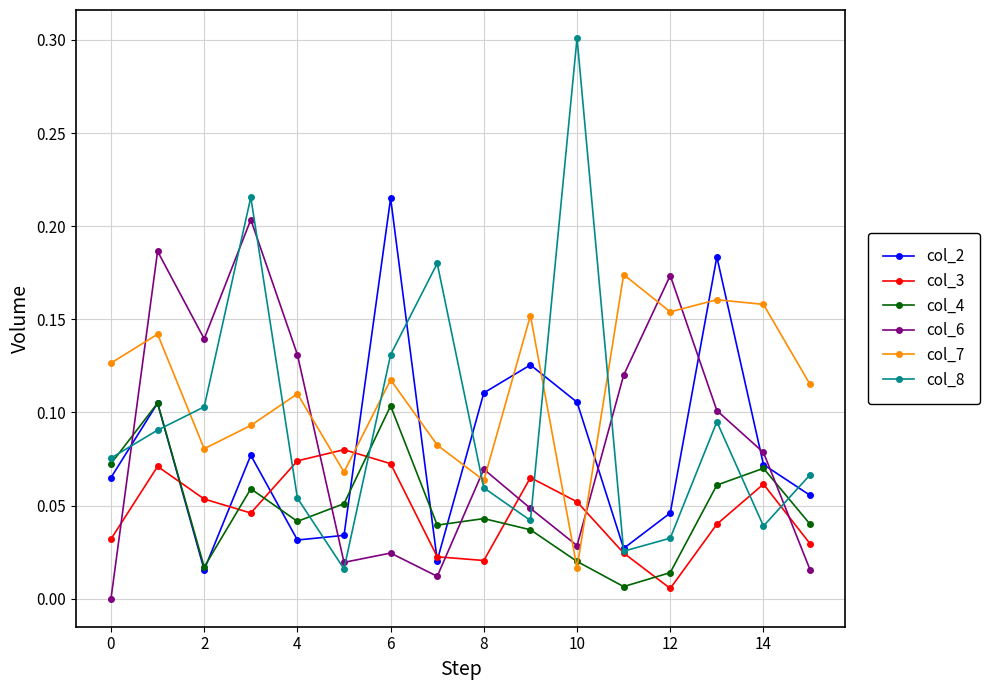

Which series ends up on top after the final intersection of col_7 and col_2?

col_7